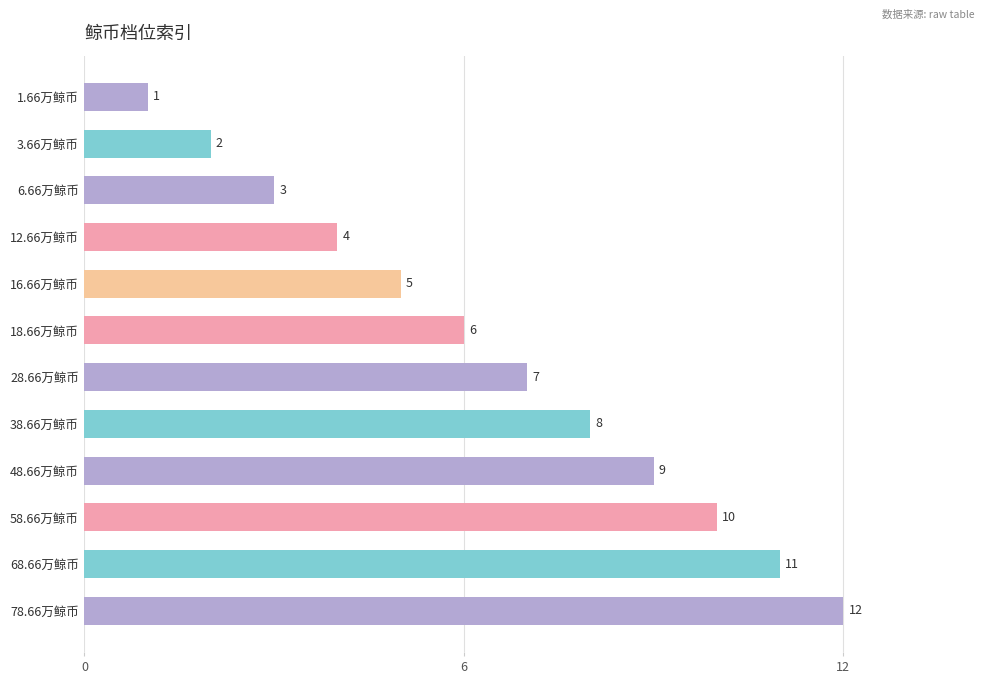

What is the ratio of the value at 28.66万鲸币 to the value at 16.66万鲸币?

1.4